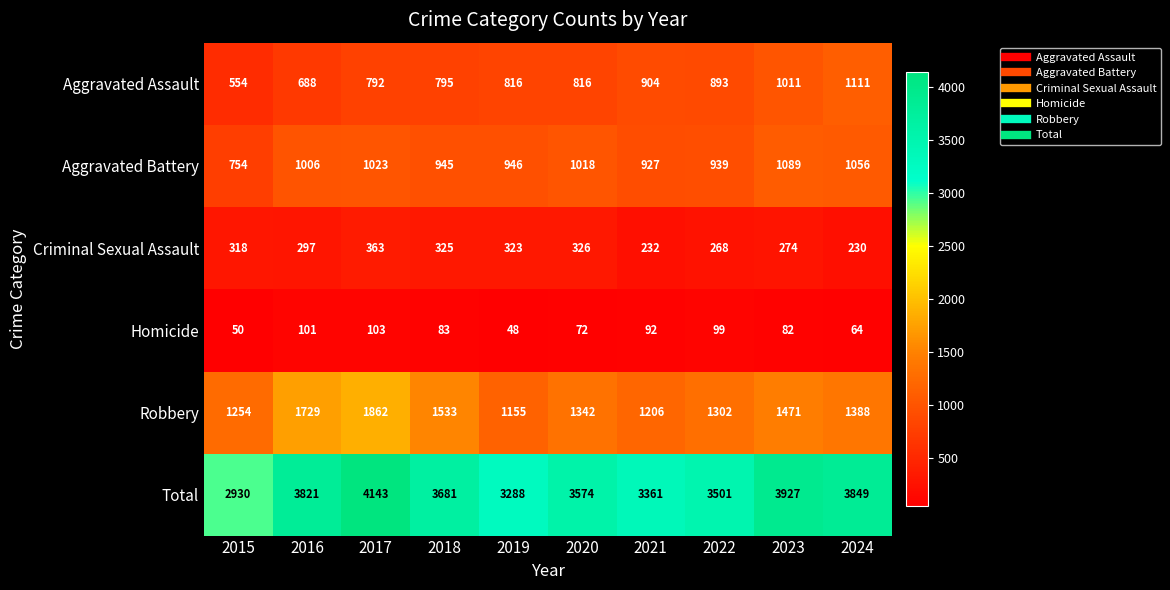

Rank the series at 2017 from lowest to highest value.

Homicide, Criminal Sexual Assault, Aggravated Assault, Aggravated Battery, Robbery, Total